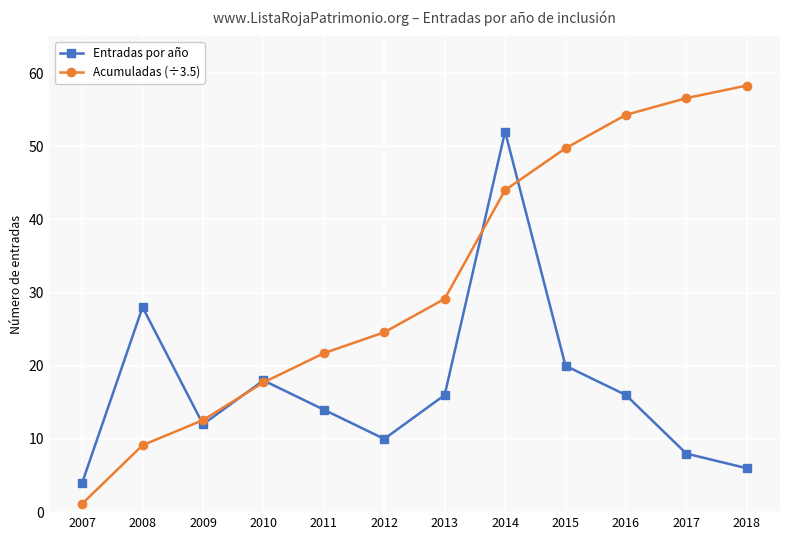

True or false: Acumuladas (÷3.5) has a value of 15.8 at 2008.

False